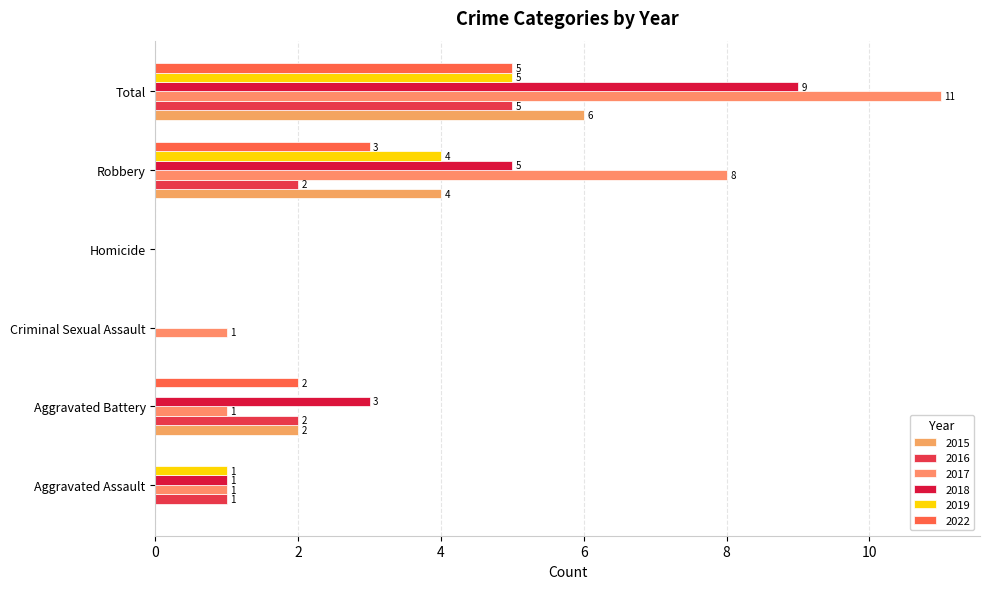

Is it true that 2015 equals 3 at Aggravated Battery?

False